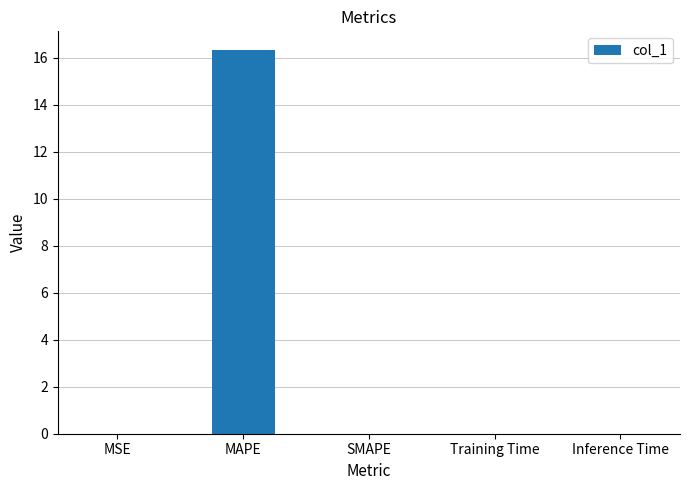

Between MSE and MAPE, which is larger?

MAPE